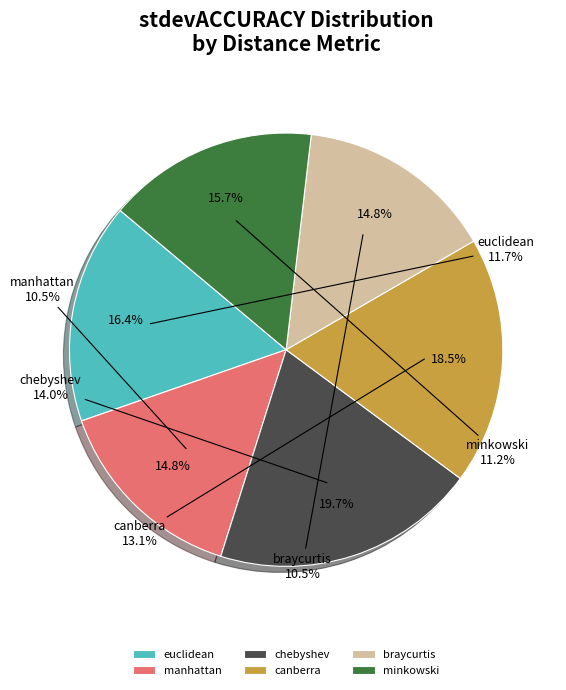

The minkowski slice represents 16% of the pie. True or false?

True